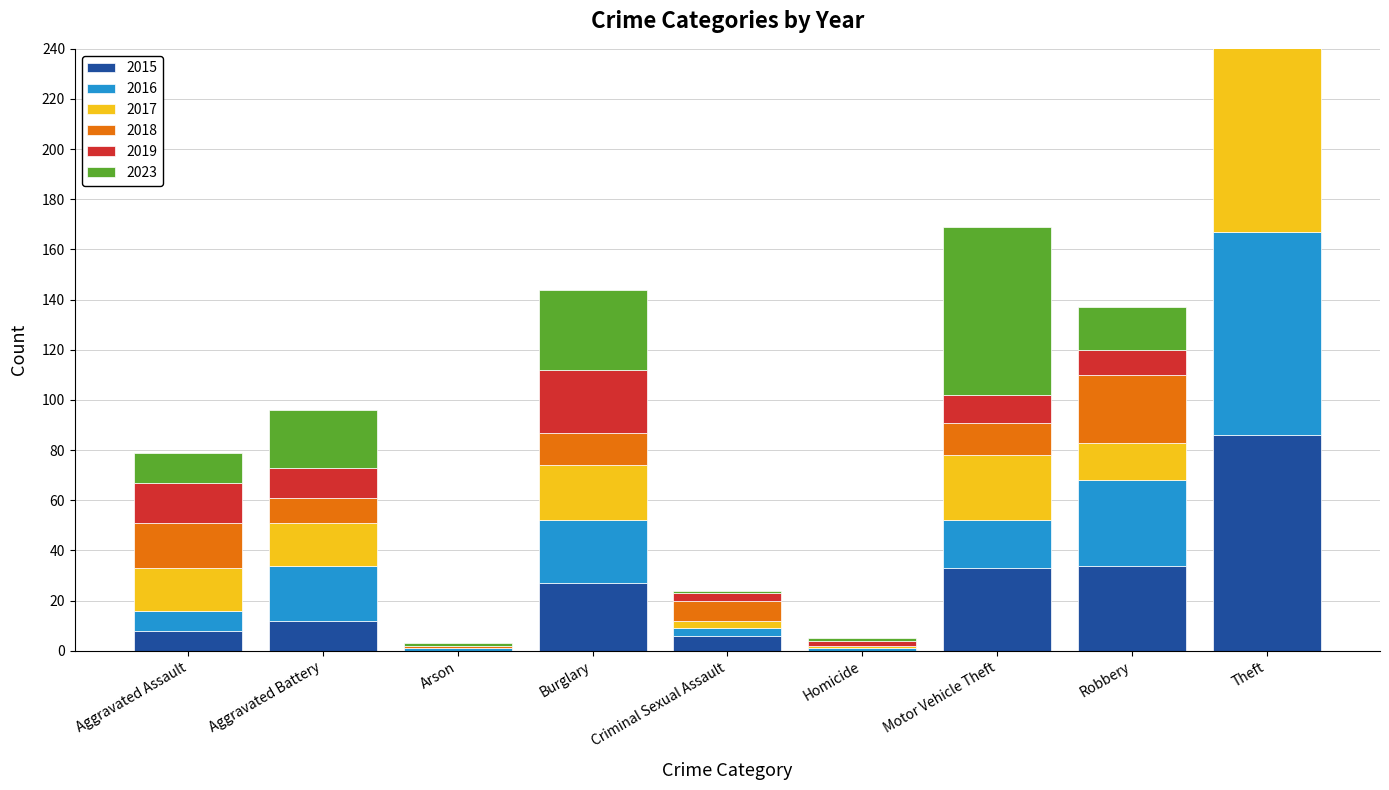

What is the sum of the 2017 values at Aggravated Battery and Robbery?

32